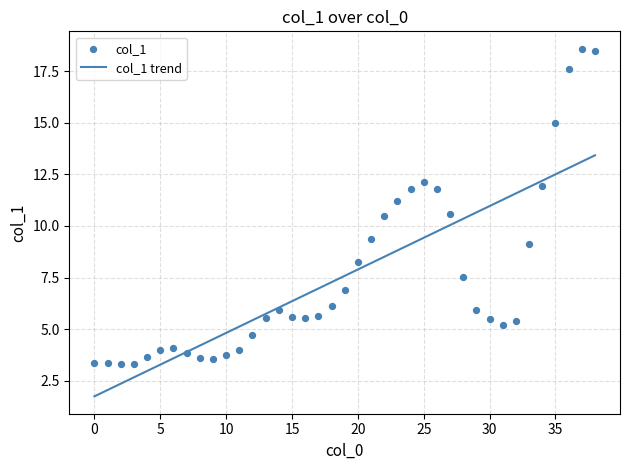

Approximately how many times larger is the value at 0 compared to 34?

0.3